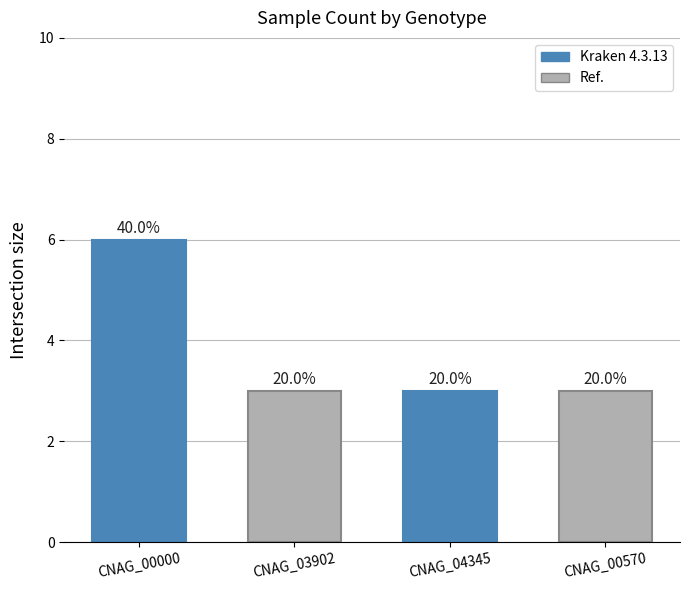

Does the chart contain any negative values?

No